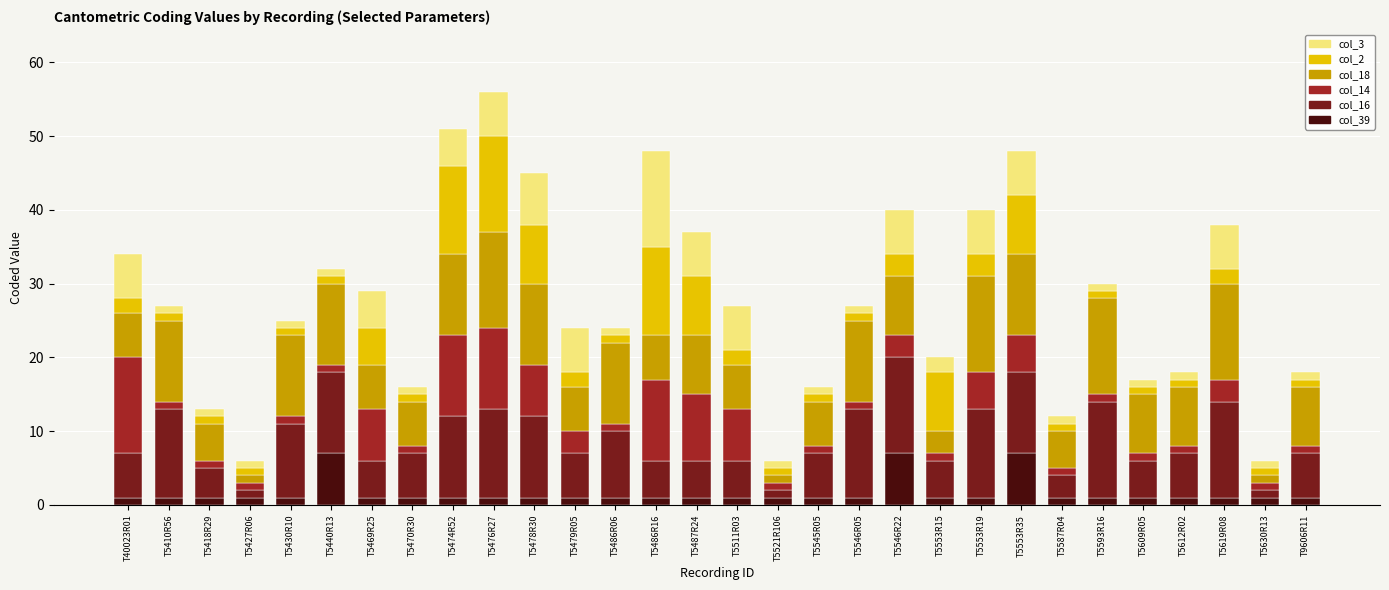

What is the label of the 30th bar from the left?

T9606R11